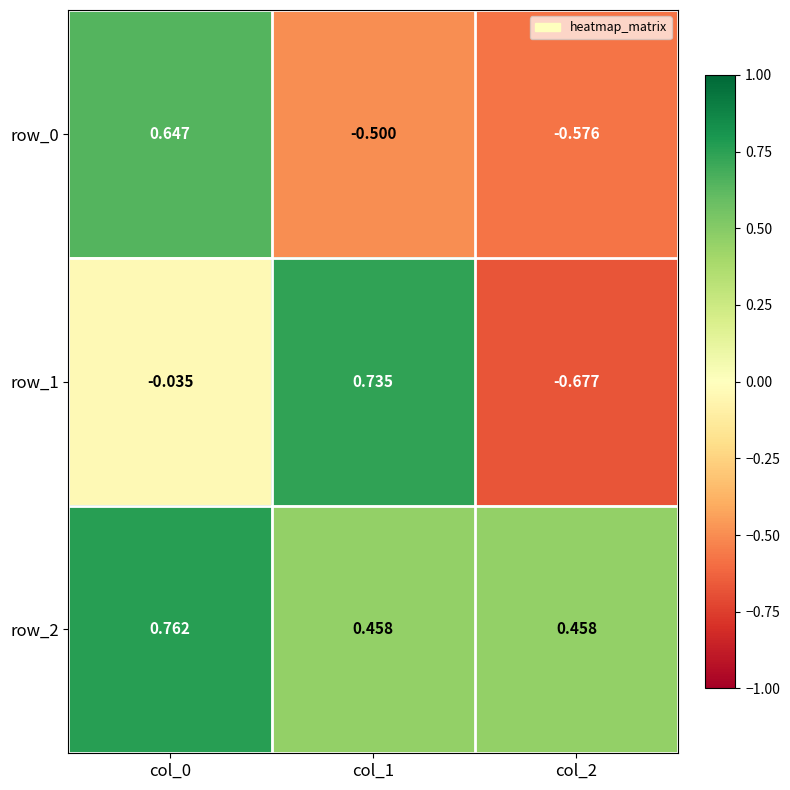

Is the value of row_0 at col_1 greater than the value of row_1 at col_1?

No